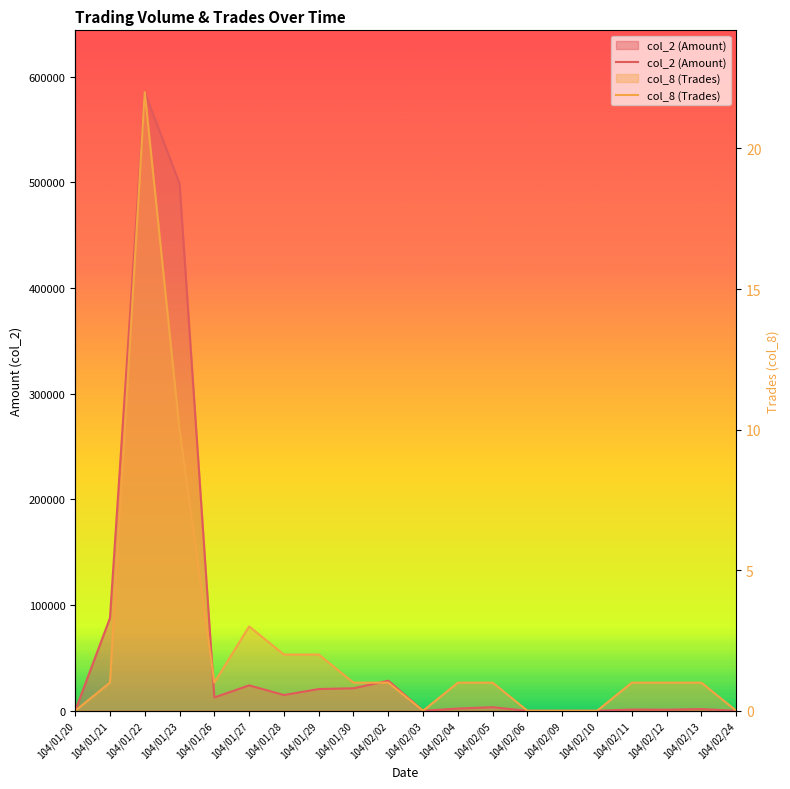

List the series in order of their peak value, highest first.

col_2 (Amount), col_8 (Trades)